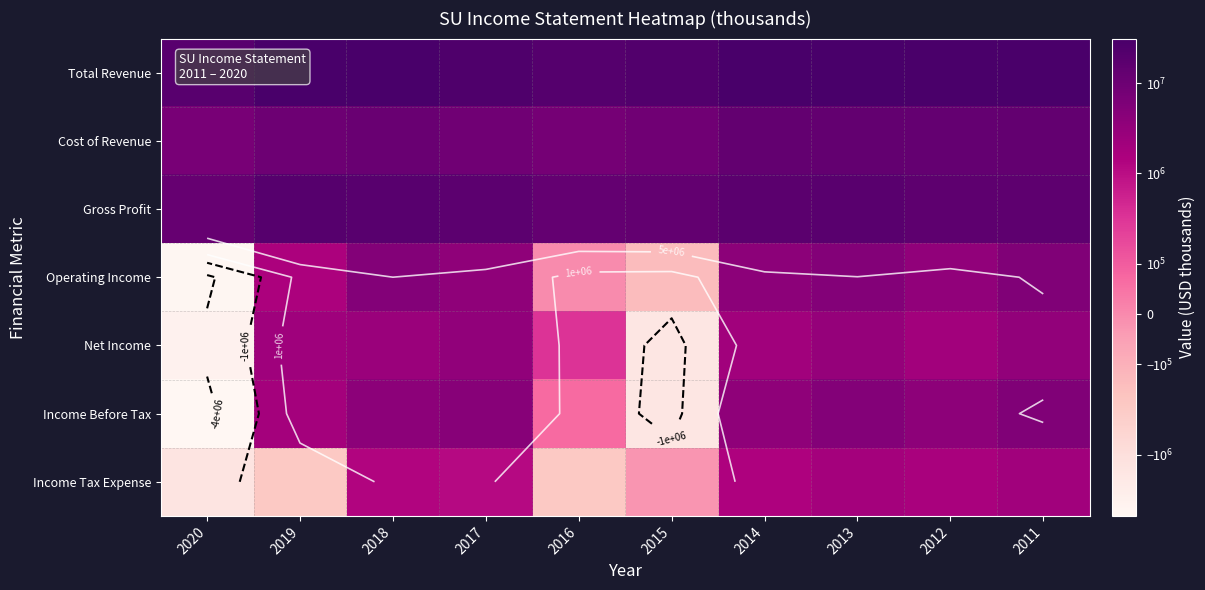

At 2015, list the series in order from smallest to largest.

Income Before Tax, Net Income, Operating Income, Income Tax Expense, Cost of Revenue, Gross Profit, Total Revenue